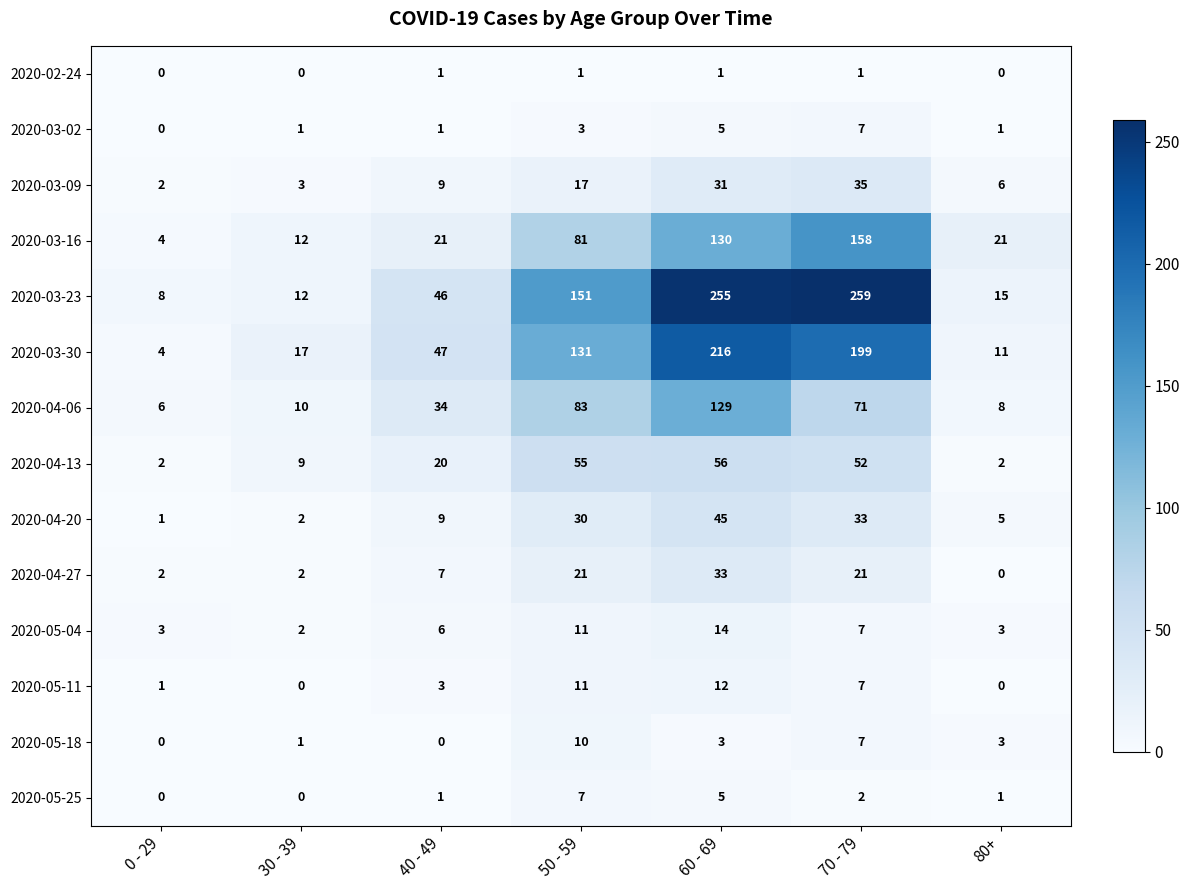

At which category is the sum across all series the highest?

60 - 69